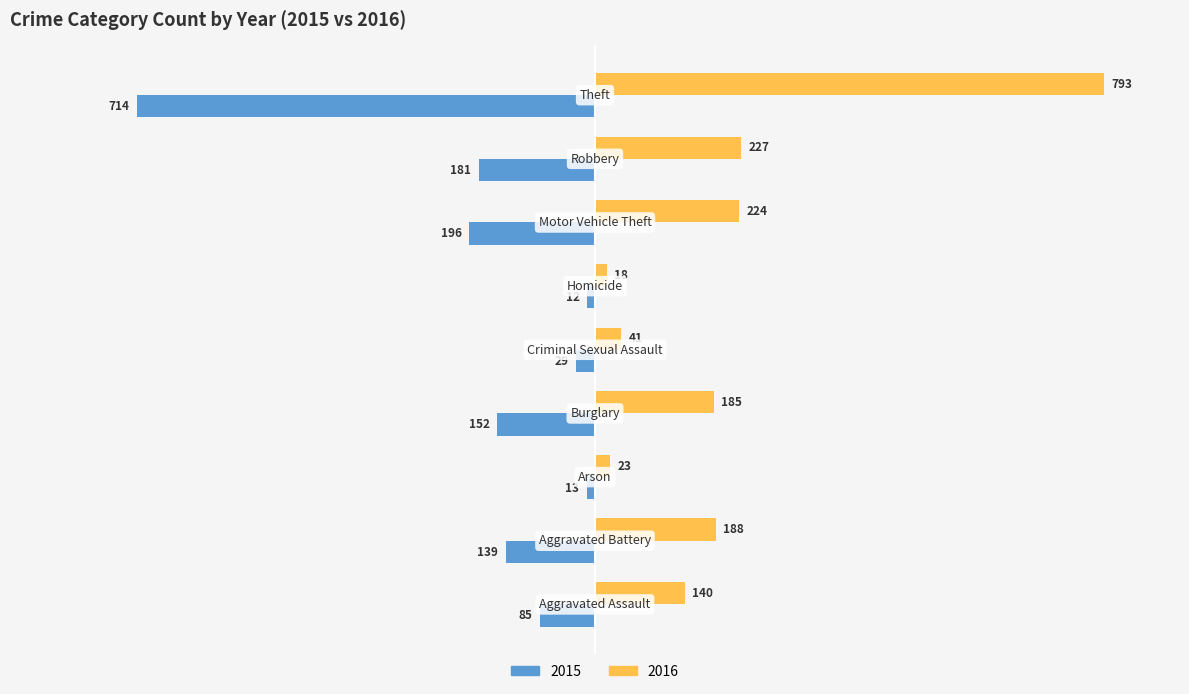

At which category is the sum across all series the highest?

Theft